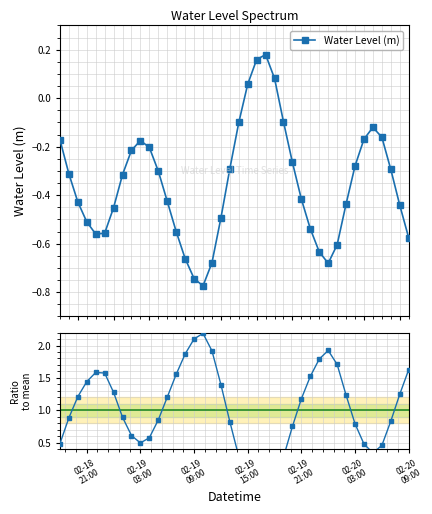

Does the chart display data point markers on the line(s)?

Yes